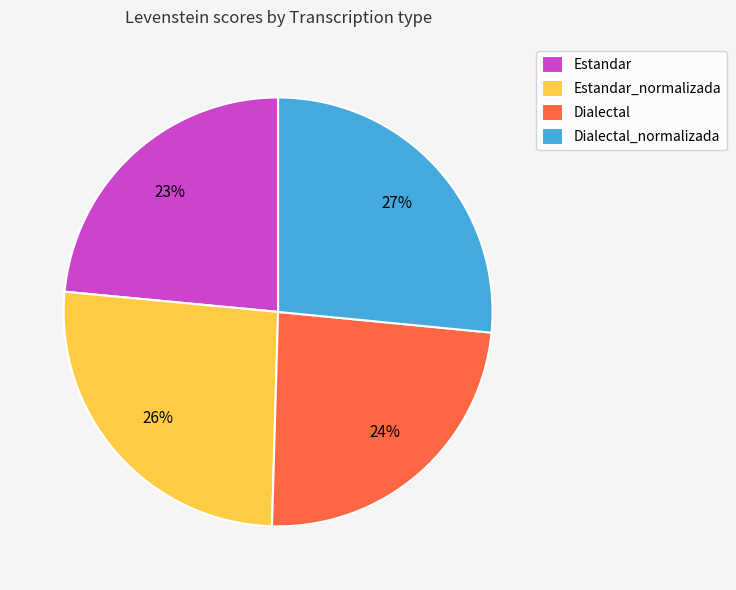

To the nearest percent, what is the average slice percentage?

25%